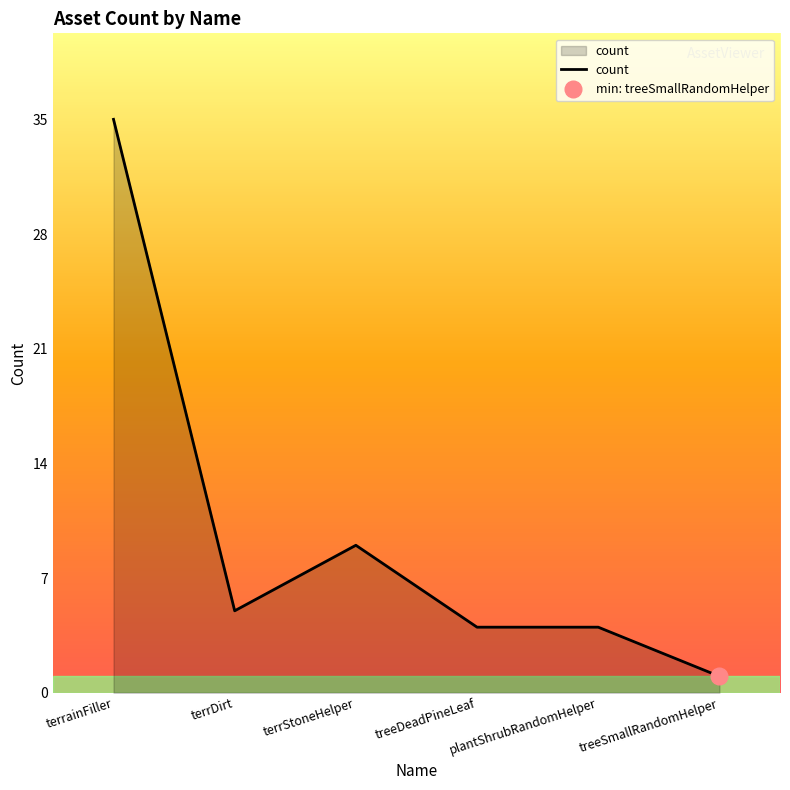

Where is the first local maximum?

terrStoneHelper